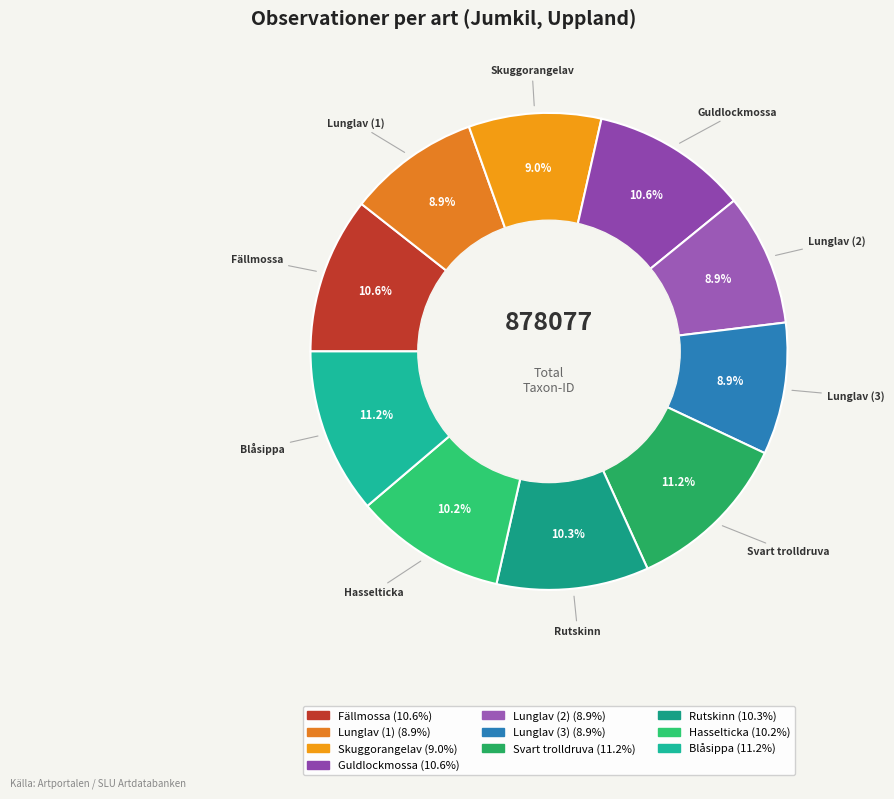

Does Lunglav (1) represent more than half of the total?

No